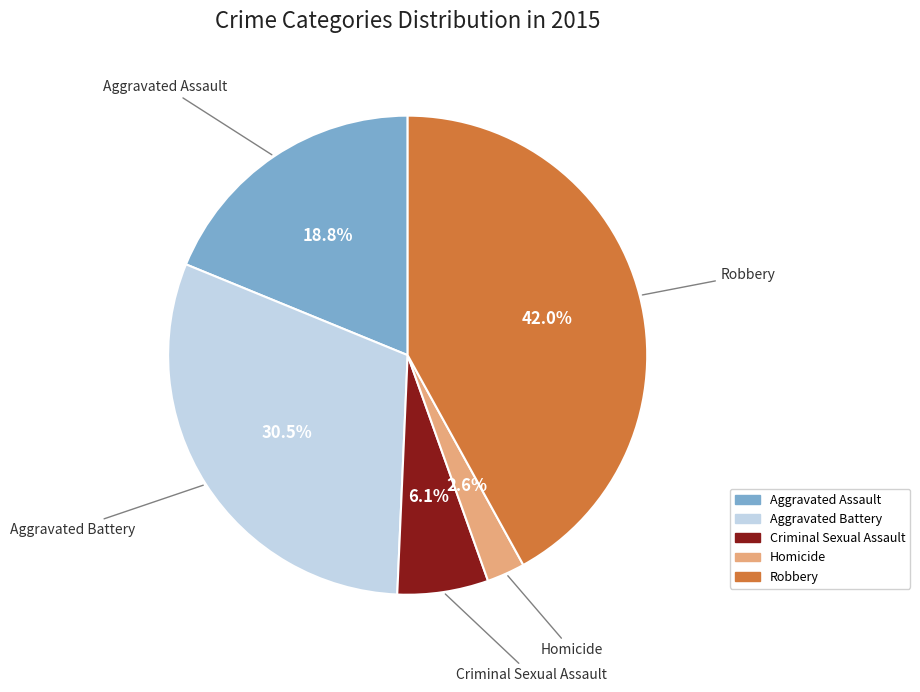

What is the ratio of the value at Robbery to the value at Aggravated Assault?

2.2